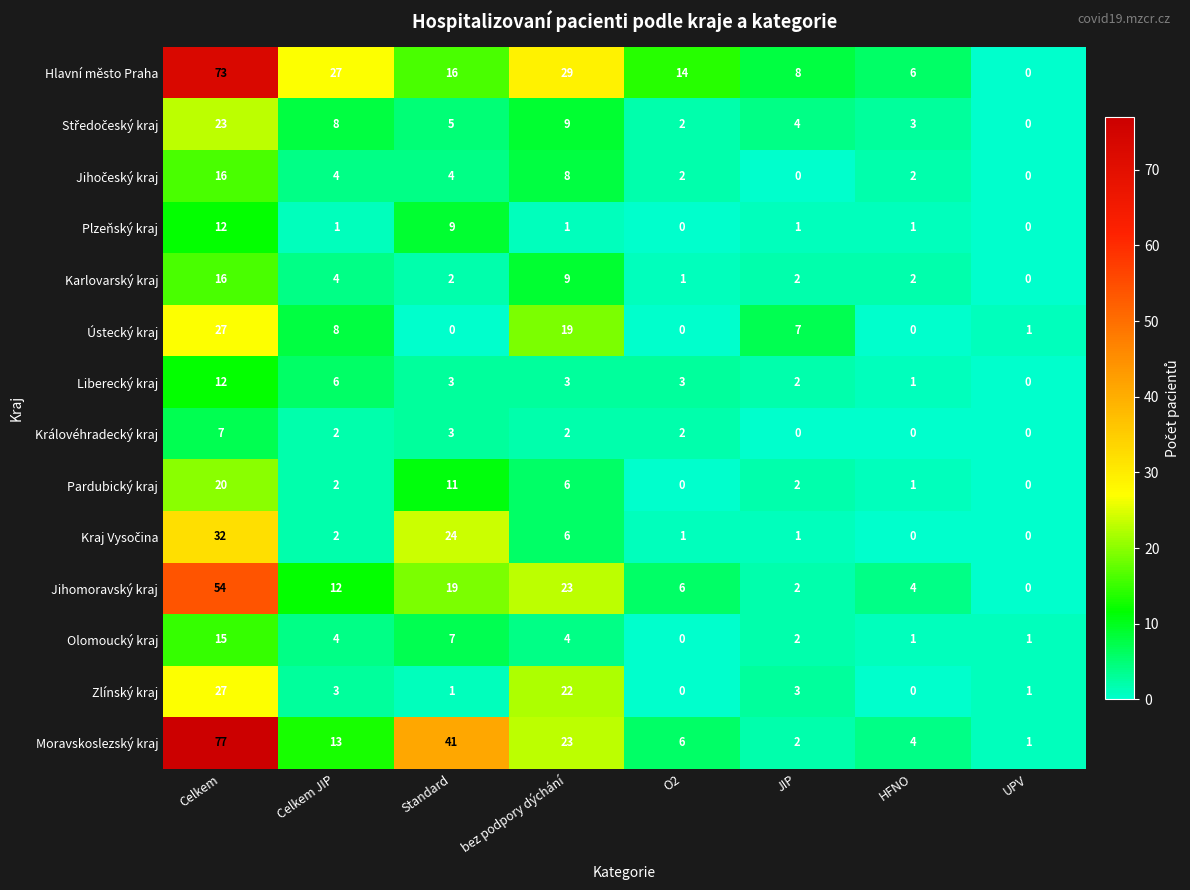

What is the spread (max minus min) of values at Celkem?

70